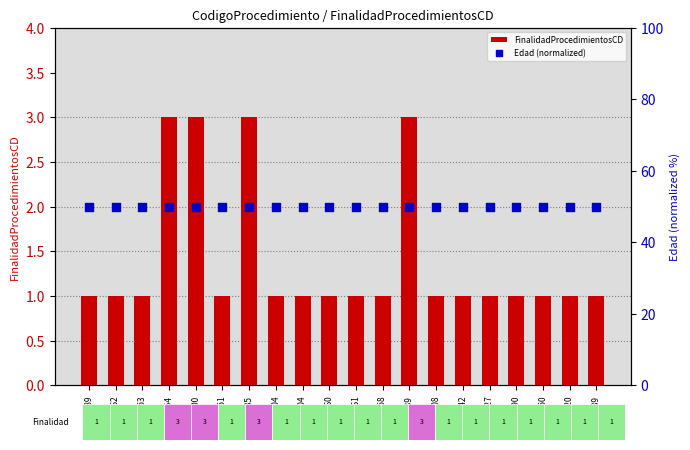

Which series contains the highest Y value?

Edad (normalized)